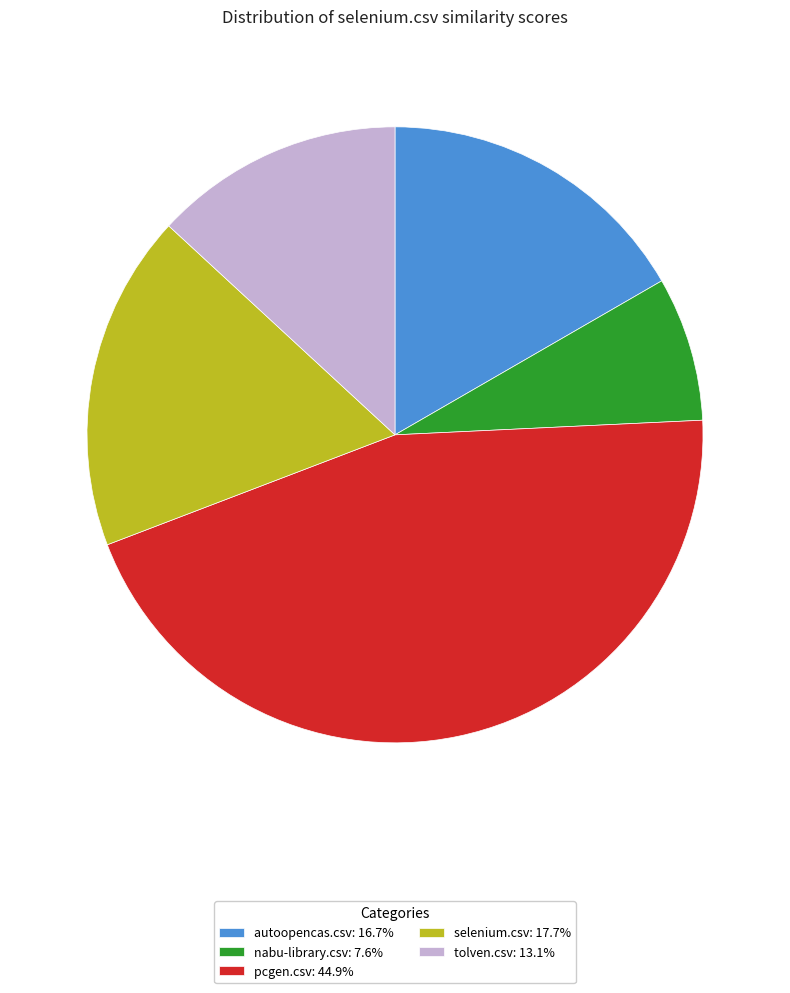

Combined, do nabu-library.csv: 7.6% and tolven.csv: 13.1% account for over 50%?

No